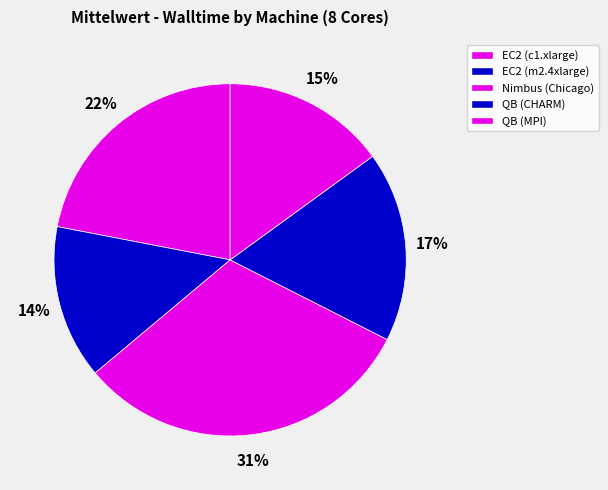

Rank the categories by value from highest to lowest.

Nimbus (Chicago), EC2 (c1.xlarge), QB (CHARM), QB (MPI), EC2 (m2.4xlarge)